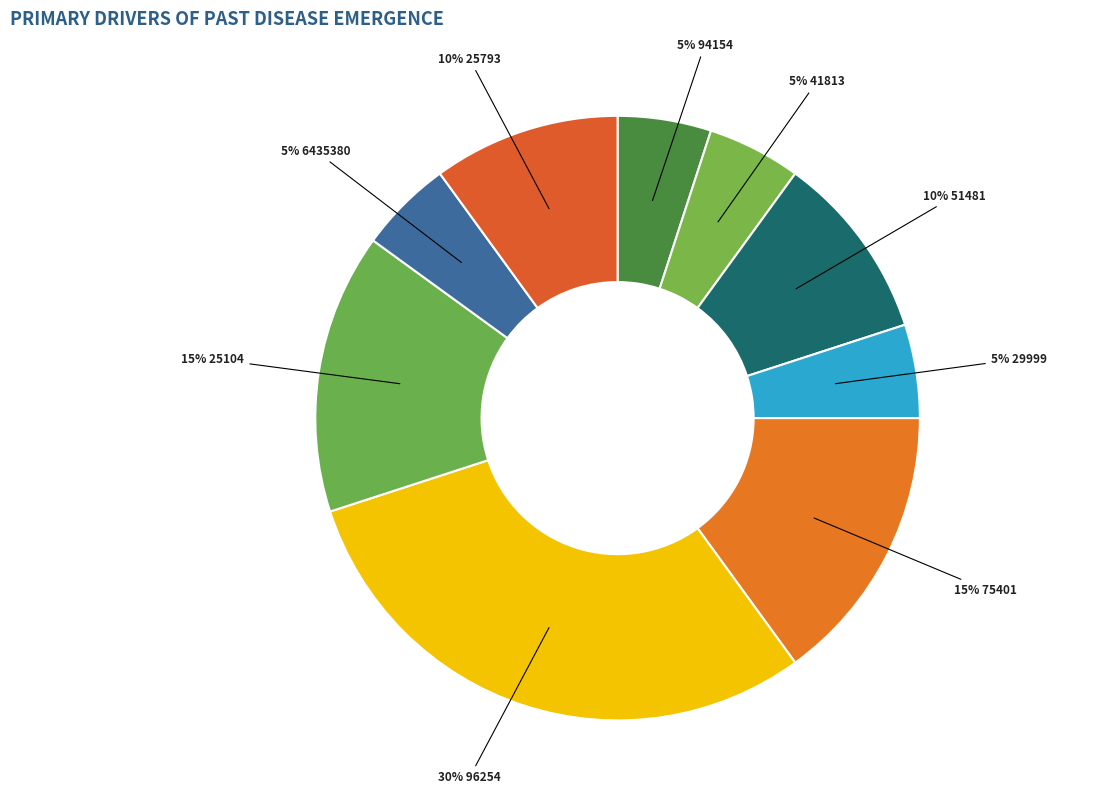

How many segments does this pie chart have?

9